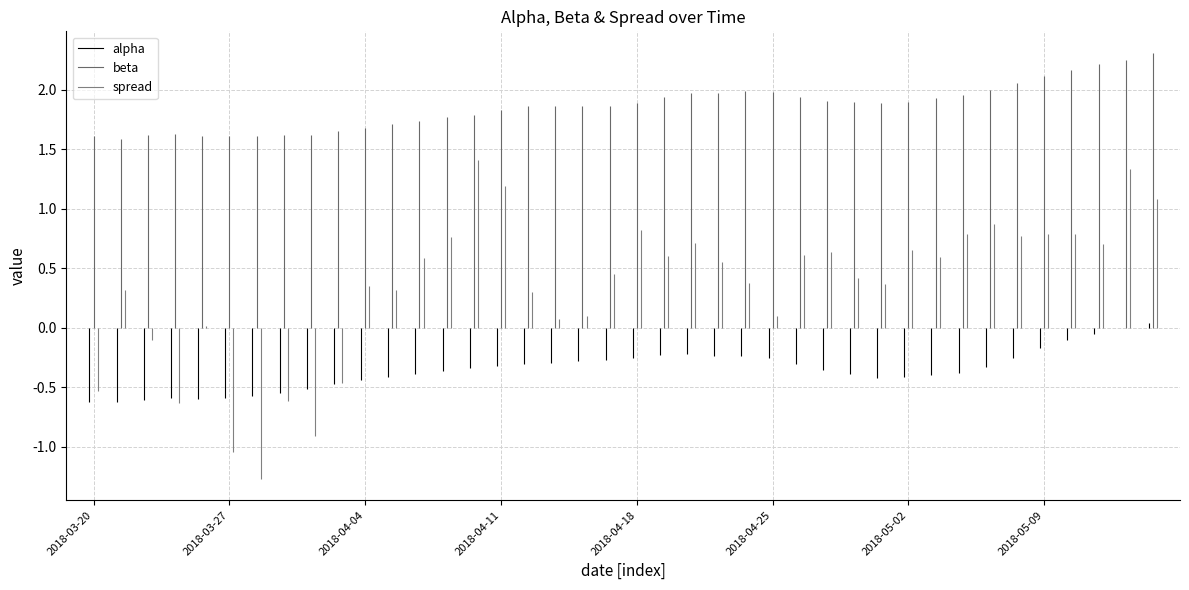

What is the value of the beta point at the 21st from the left?

1.9